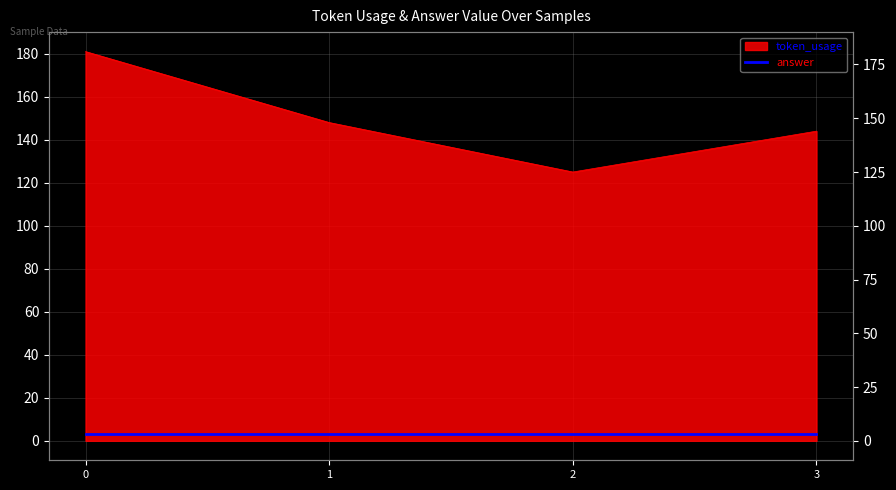

The chart shows a value of 61 at 1. True or false?

False